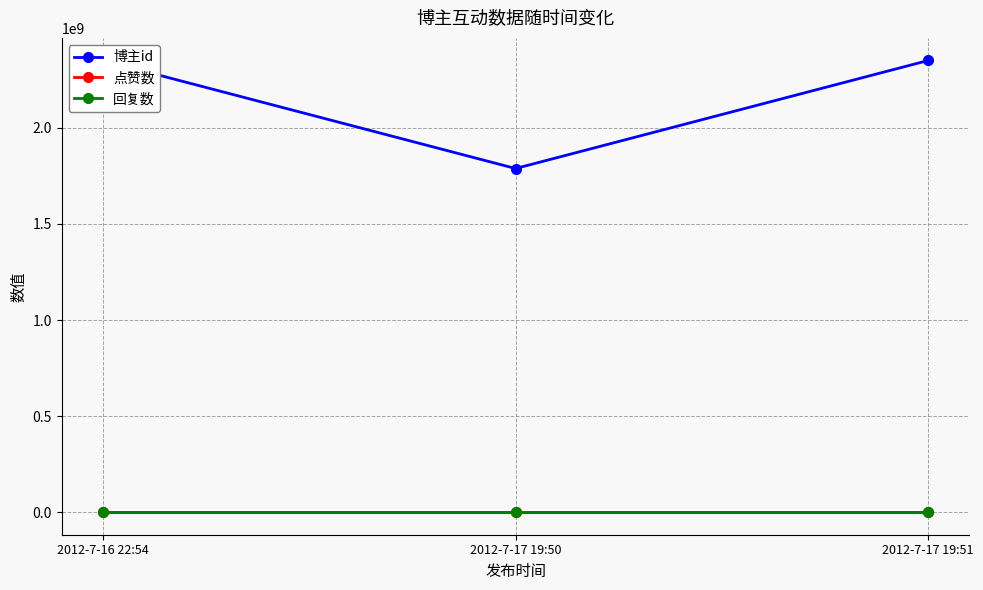

Between 2012-7-16 22:54 and 2012-7-17 19:51, which is larger?

2012-7-16 22:54